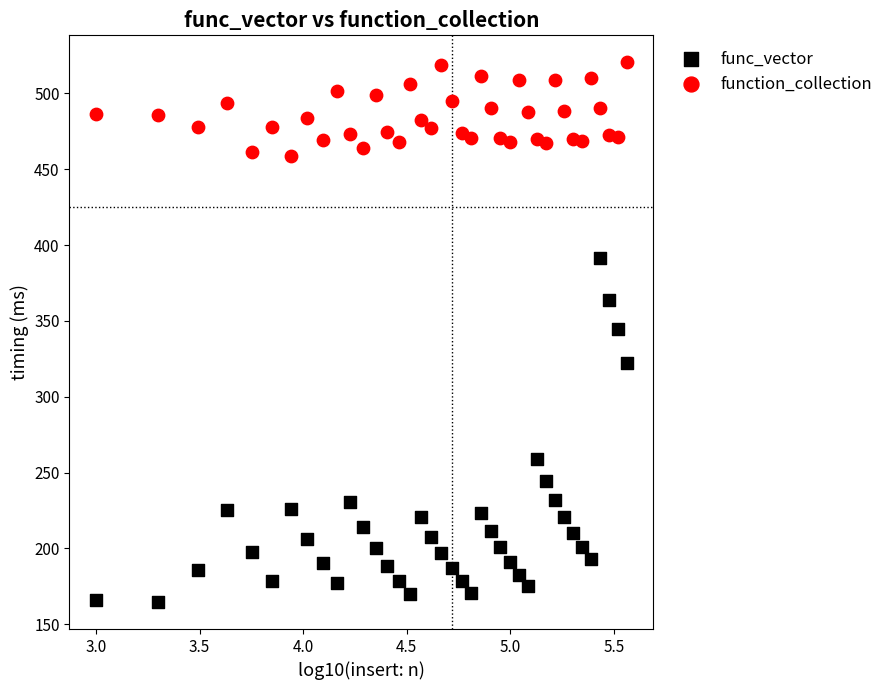

Which series reaches the minimum Y coordinate?

func_vector